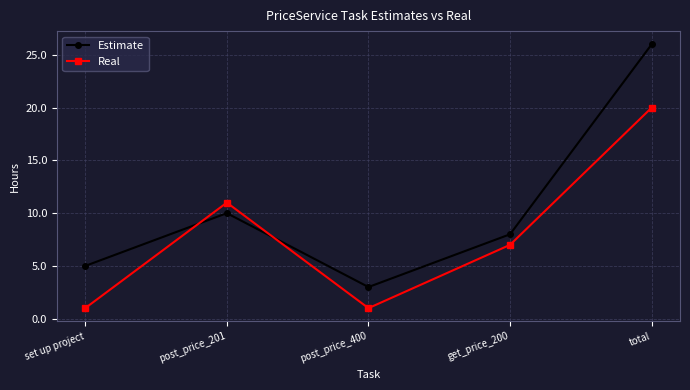

How many series are shown in this chart?

2